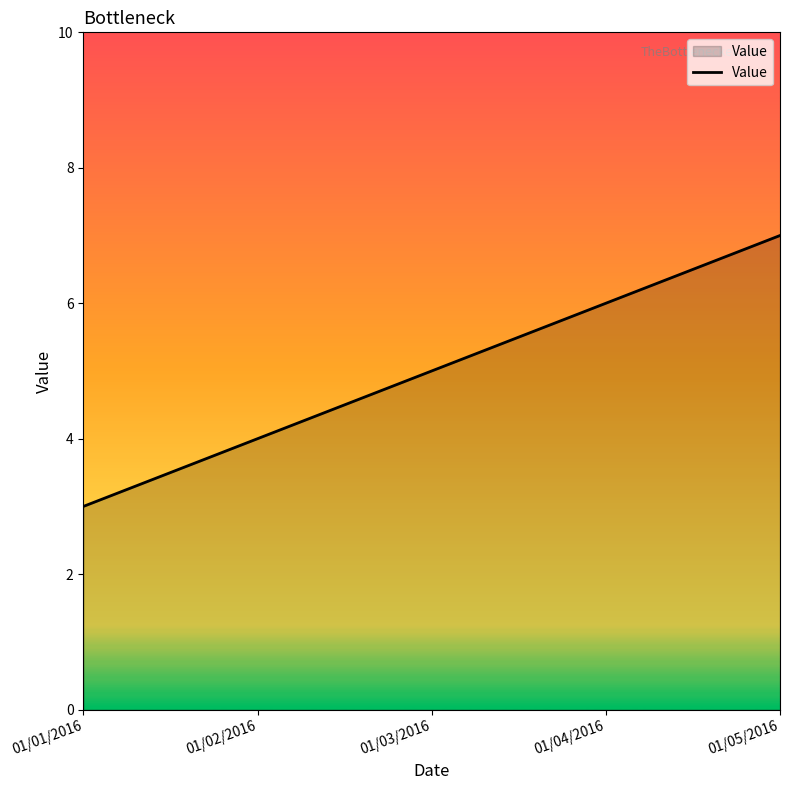

True or false: there are more than 0 points higher than both neighbors.

False